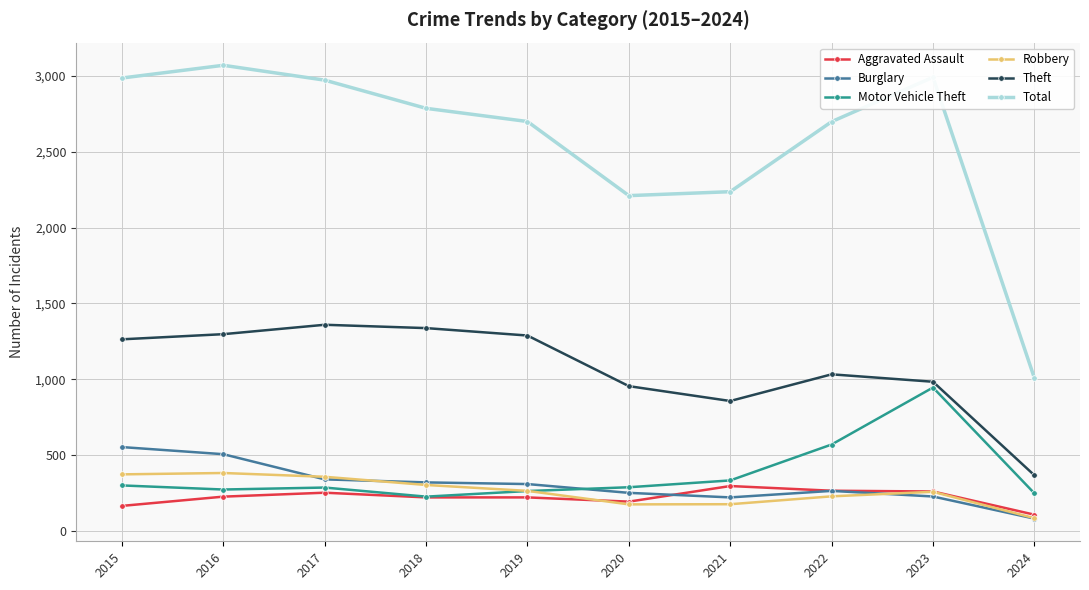

True or false: Robbery has more than 2 points higher than both neighbors.

False